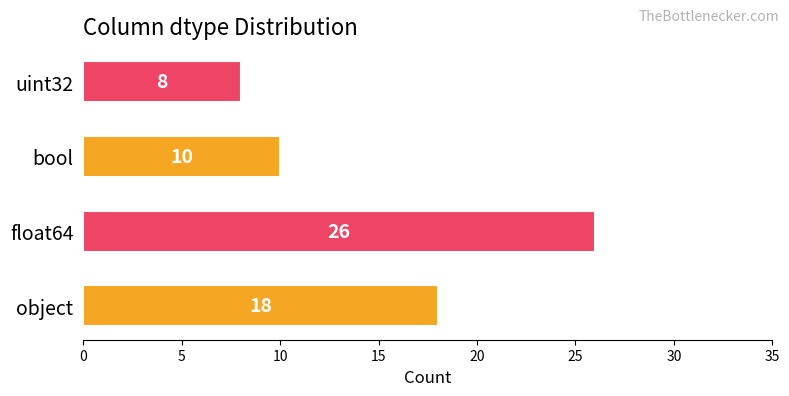

What is the change in value from float64 to uint32?

-18